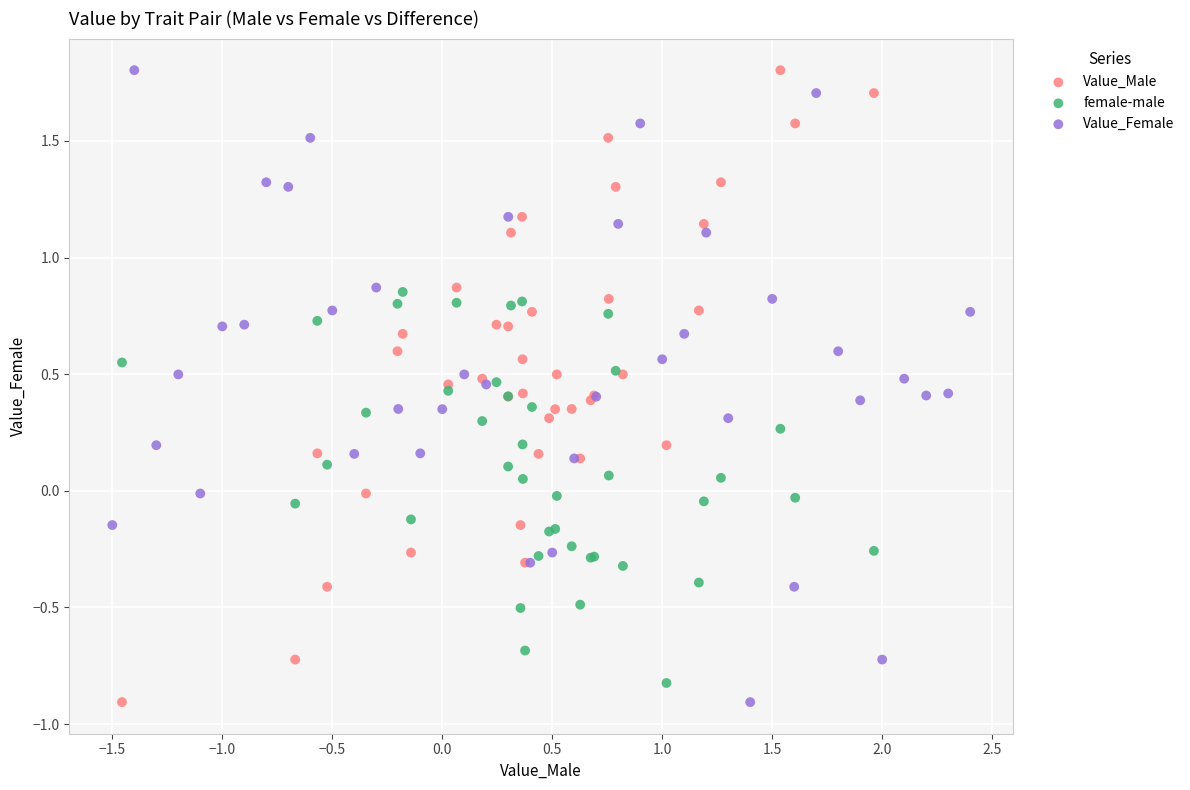

What are all the series names shown in the legend?

Value_Male, female-male, Value_Female